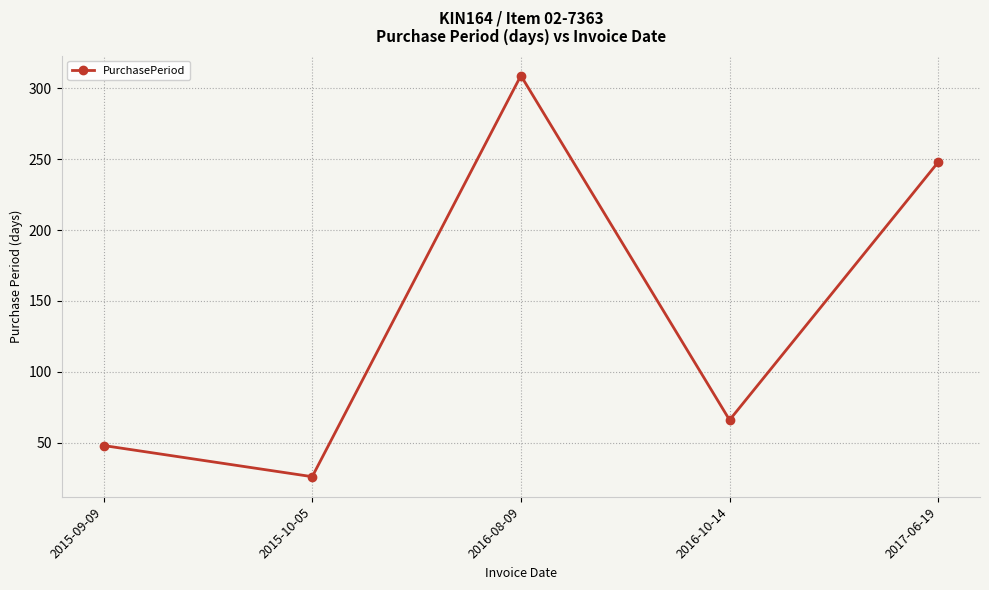

How many distinct data groups are displayed?

1